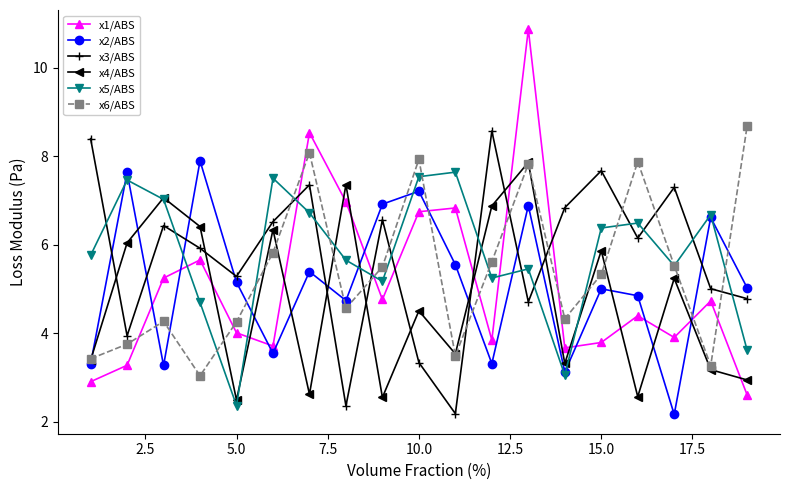

True or false: x1/ABS and x2/ABS intersect in this chart.

True